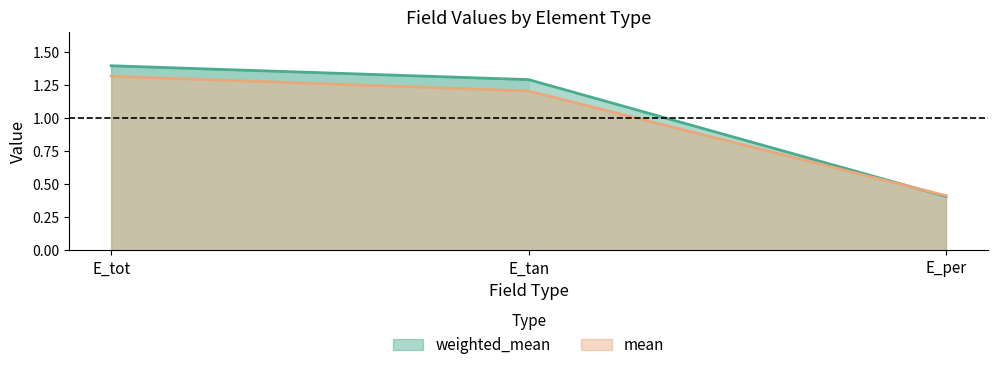

Reading left to right, extract all data points from this chart.

weighted_mean: E_tot=1.4	E_tan=1.3	E_per=0.4
mean: E_tot=1.3	E_tan=1.2	E_per=0.4